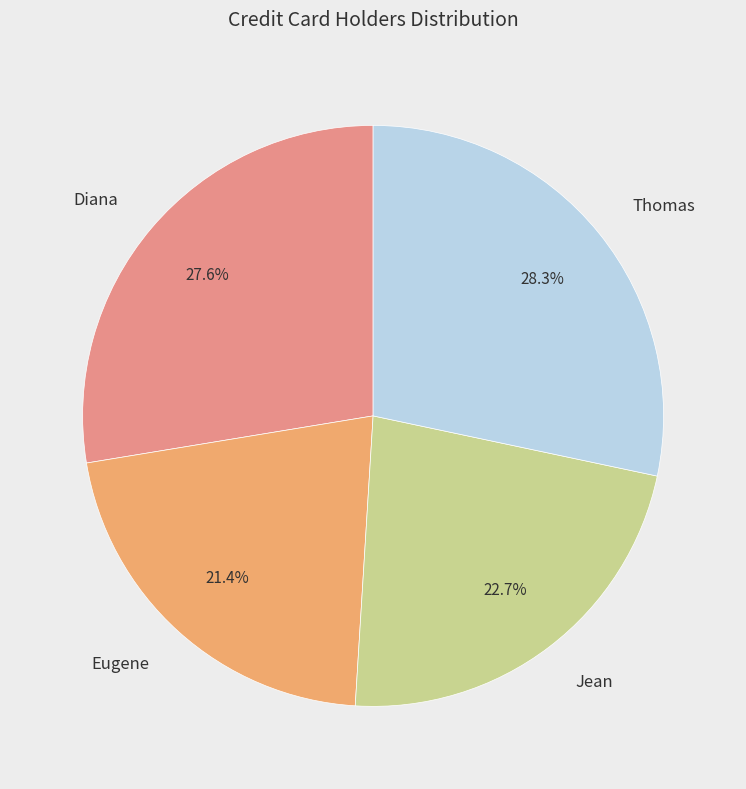

Which has a higher value, Thomas or Eugene?

Thomas